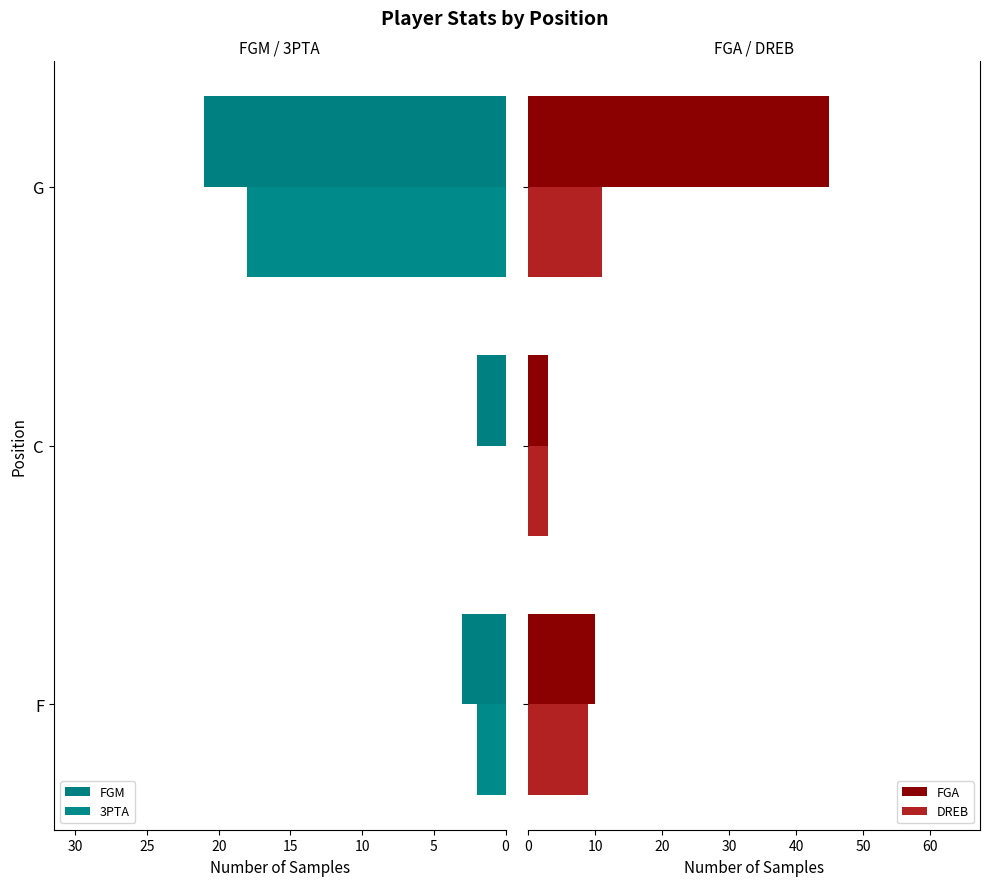

What is the minimum value for FGA?

3